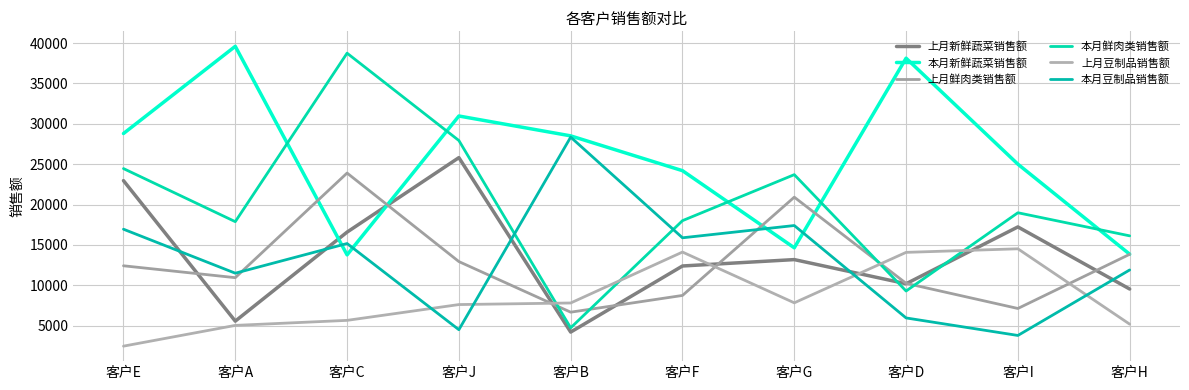

What are all the series names shown in the legend?

上月新鲜蔬菜销售额, 本月新鲜蔬菜销售额, 上月鲜肉类销售额, 本月鲜肉类销售额, 上月豆制品销售额, 本月豆制品销售额